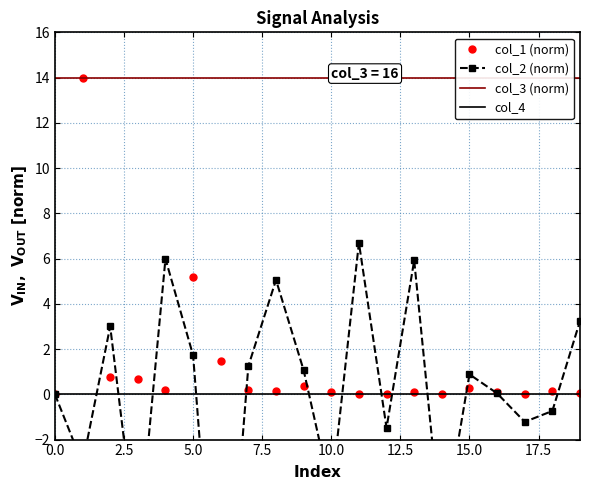

True or false: col_3 (norm) and col_2 (norm) cross at least once.

False